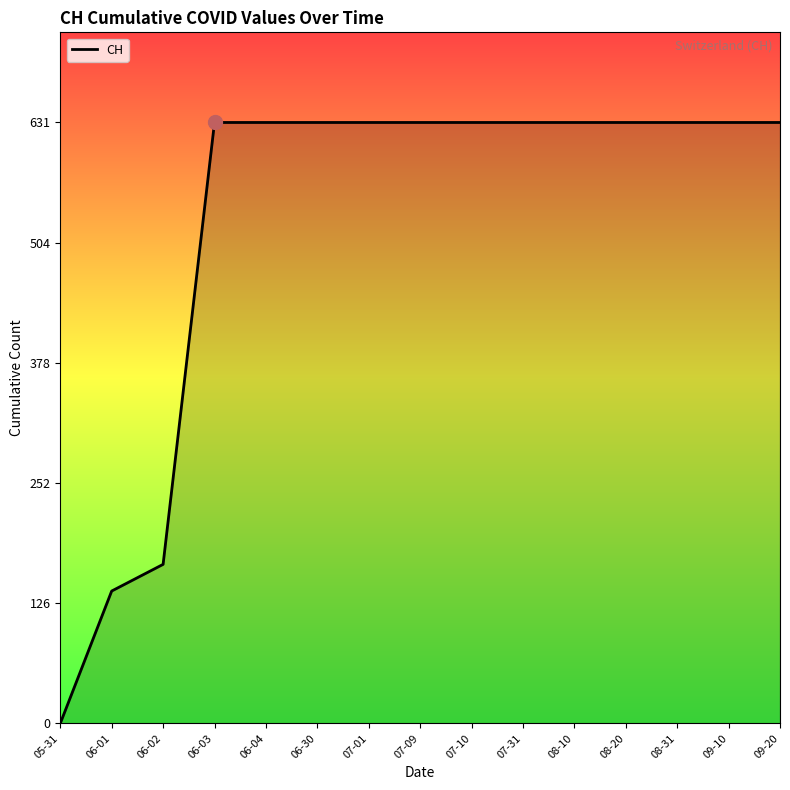

Which category has the lowest value across all series?

05-31